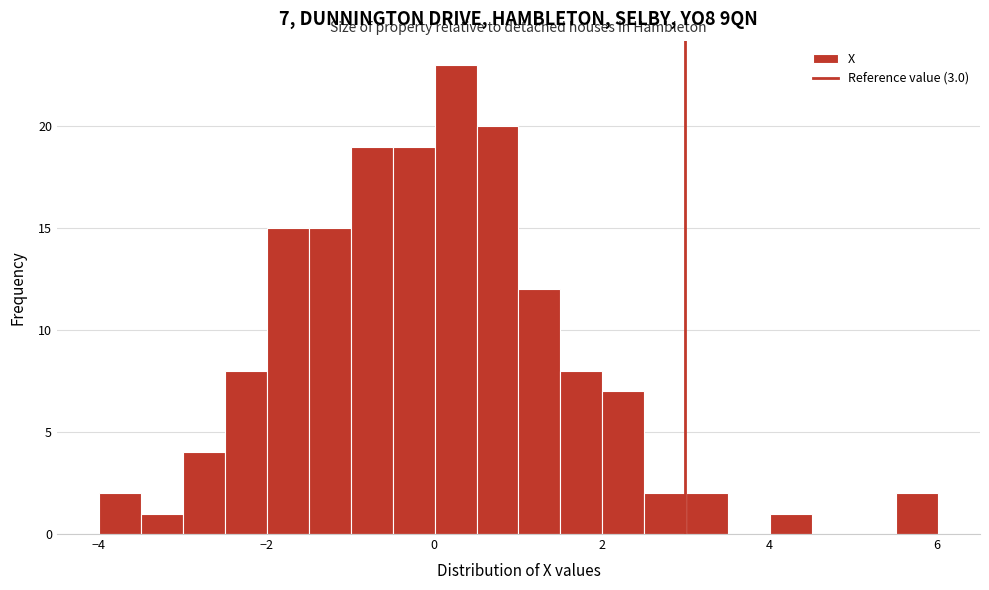

Read against the x-axis, roughly where is the centre of the tallest bar?

0.2